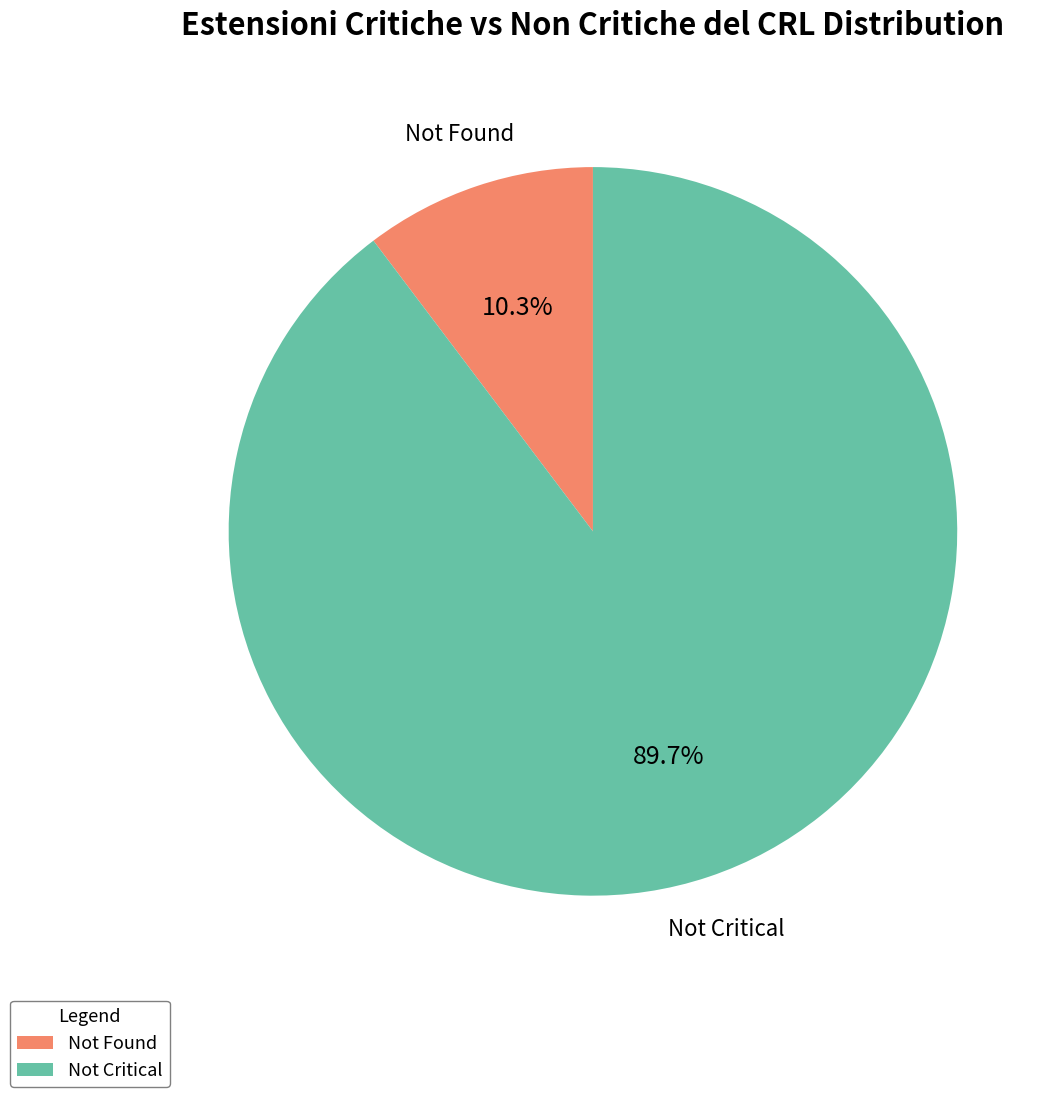

Which has a higher value, Not Critical or Not Found?

Not Critical